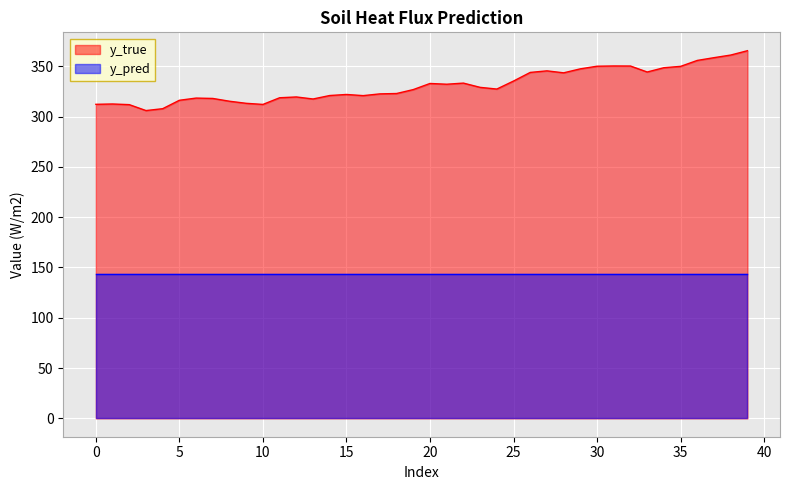

Which series has the largest range (max minus min)?

y_true